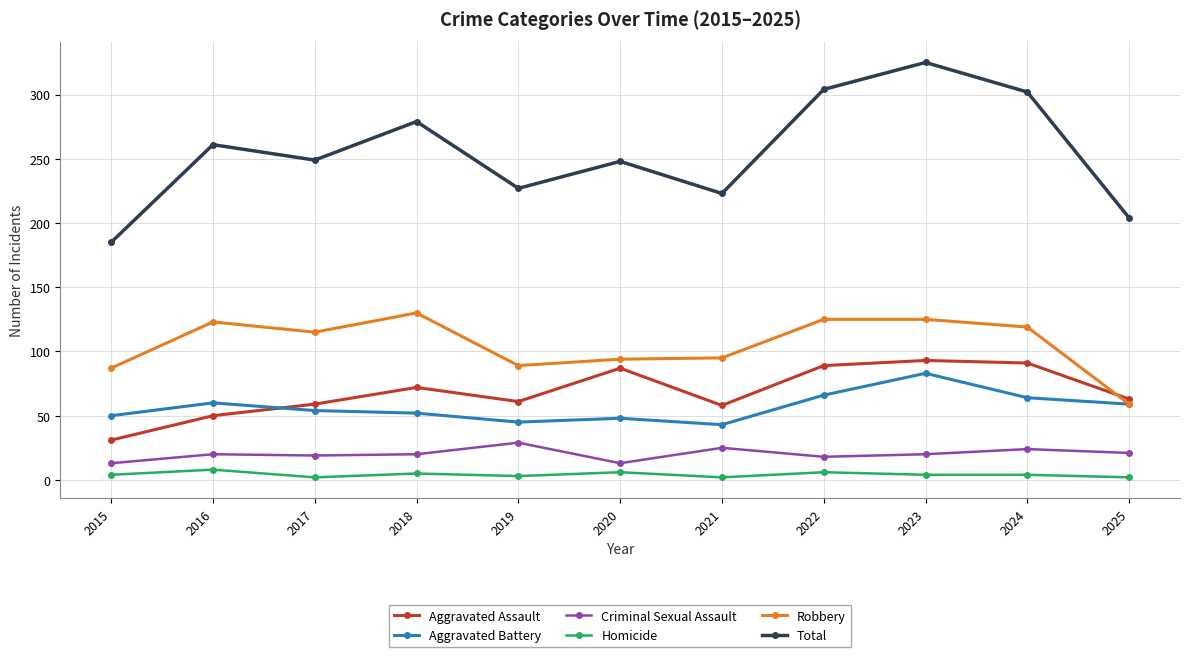

At how many categories does at least one series exceed 106?

11